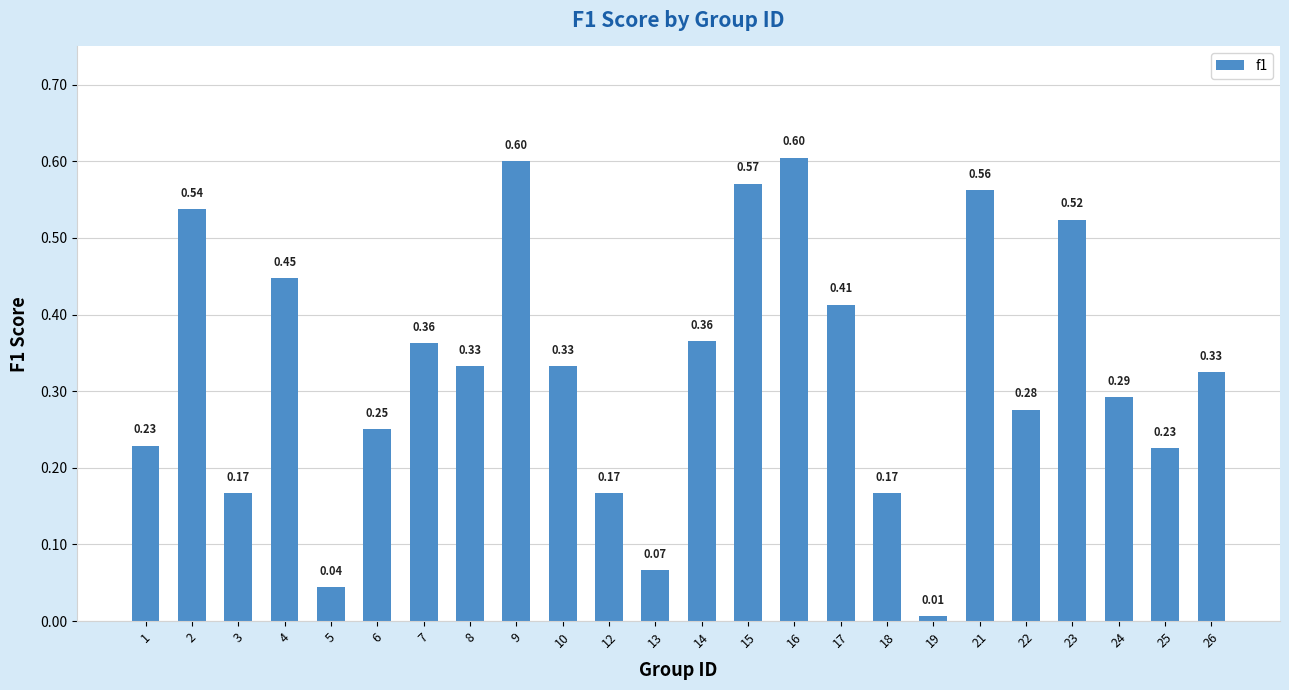

The chart shows a value of 0.6 at 14. True or false?

False